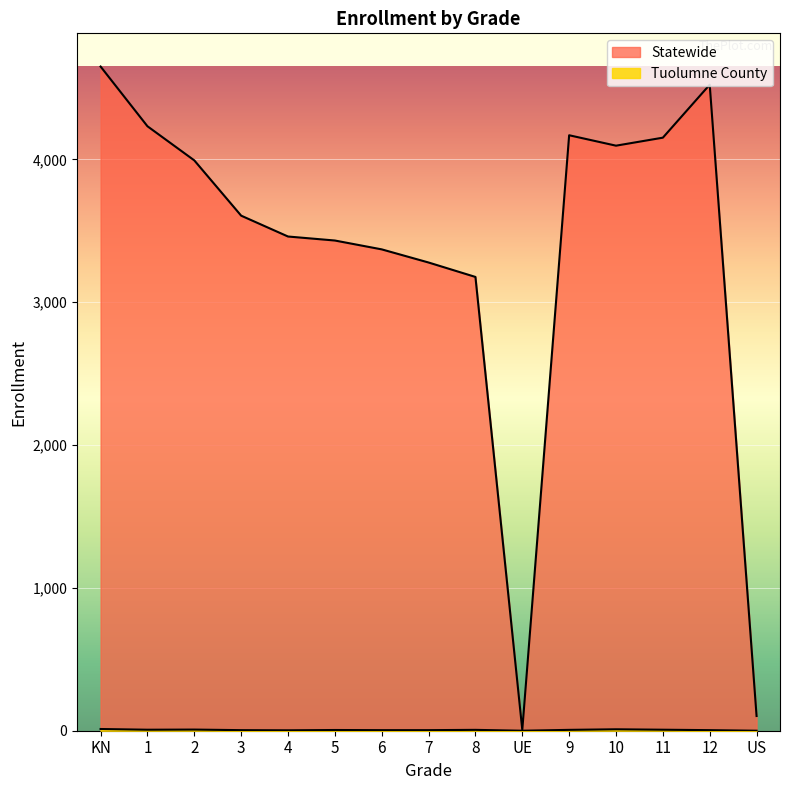

What is the average value of the Statewide series?

3350